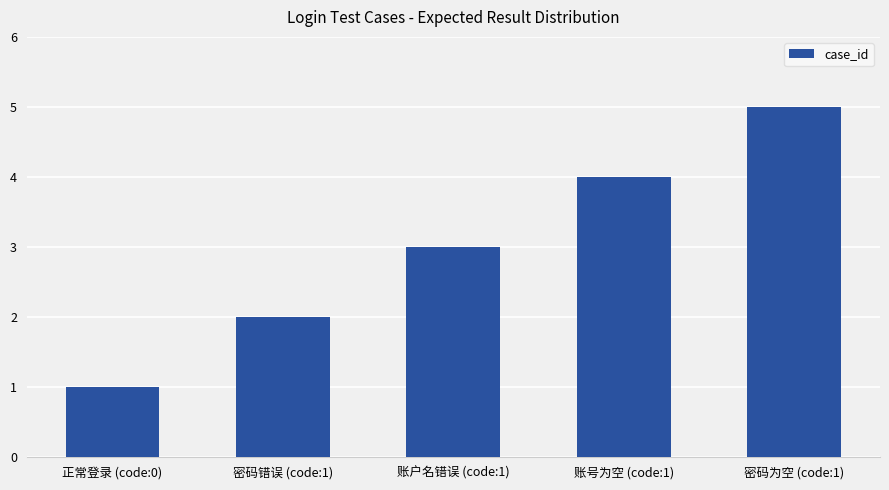

At which category does the chart reach its peak across all series?

密码为空 (code:1)